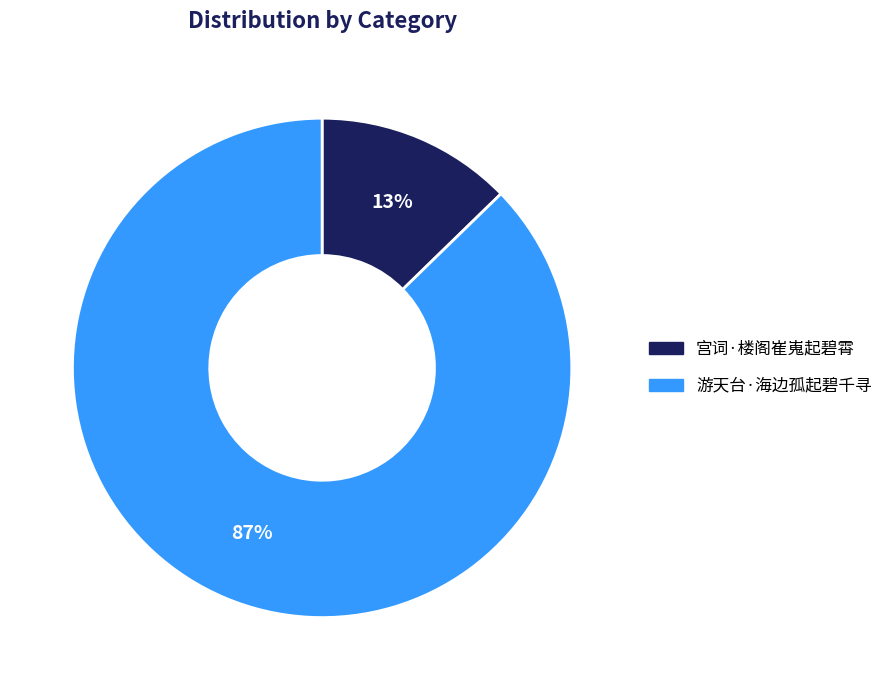

To the nearest percent, what percentage of the pie is 游天台·海边孤起碧千寻?

87%